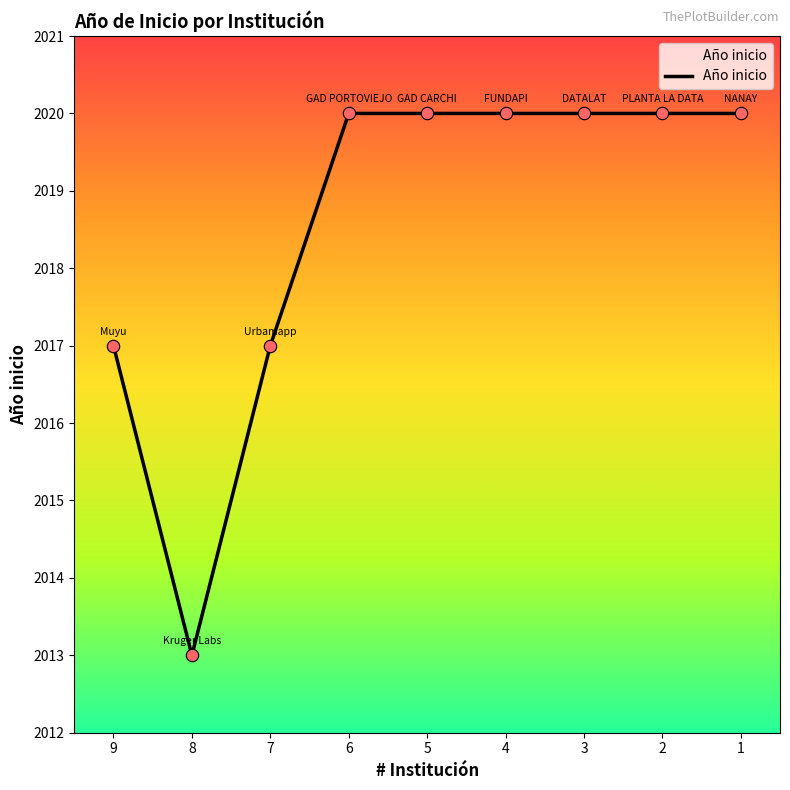

Approximately how many times larger is the value at 6 compared to 3?

1.0